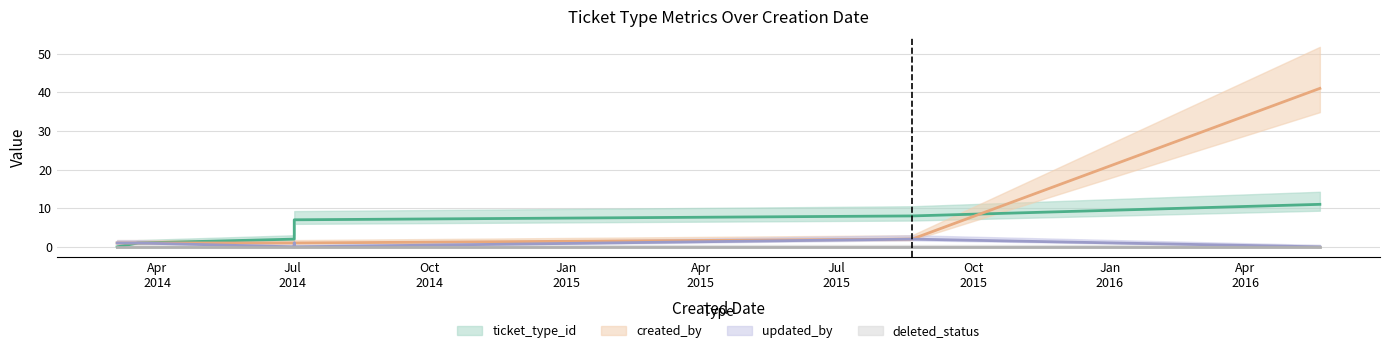

Does the chart display data point markers on the line(s)?

No